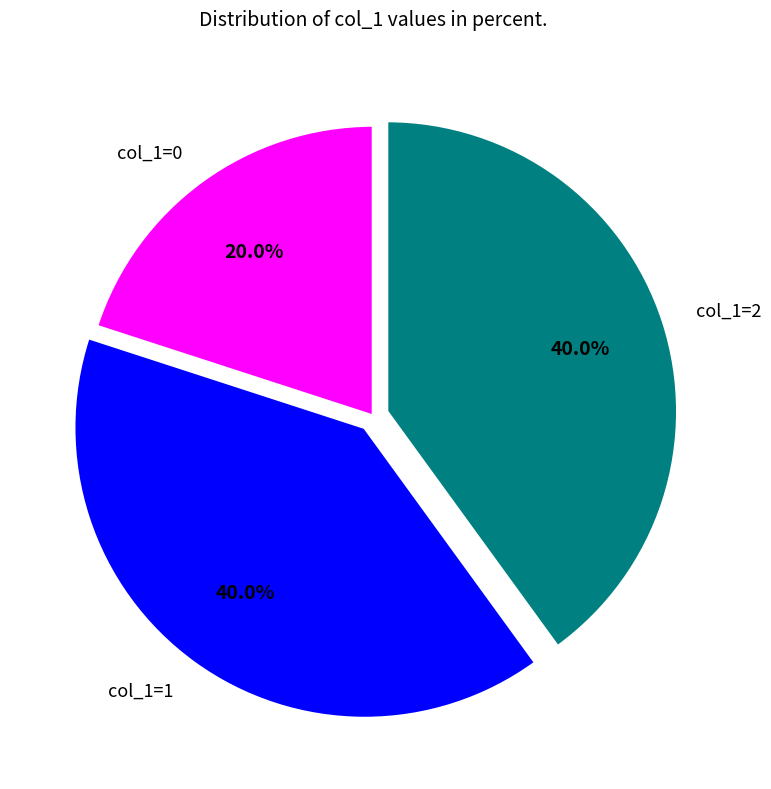

Between col_1=1 and col_1=0, which is larger?

col_1=1